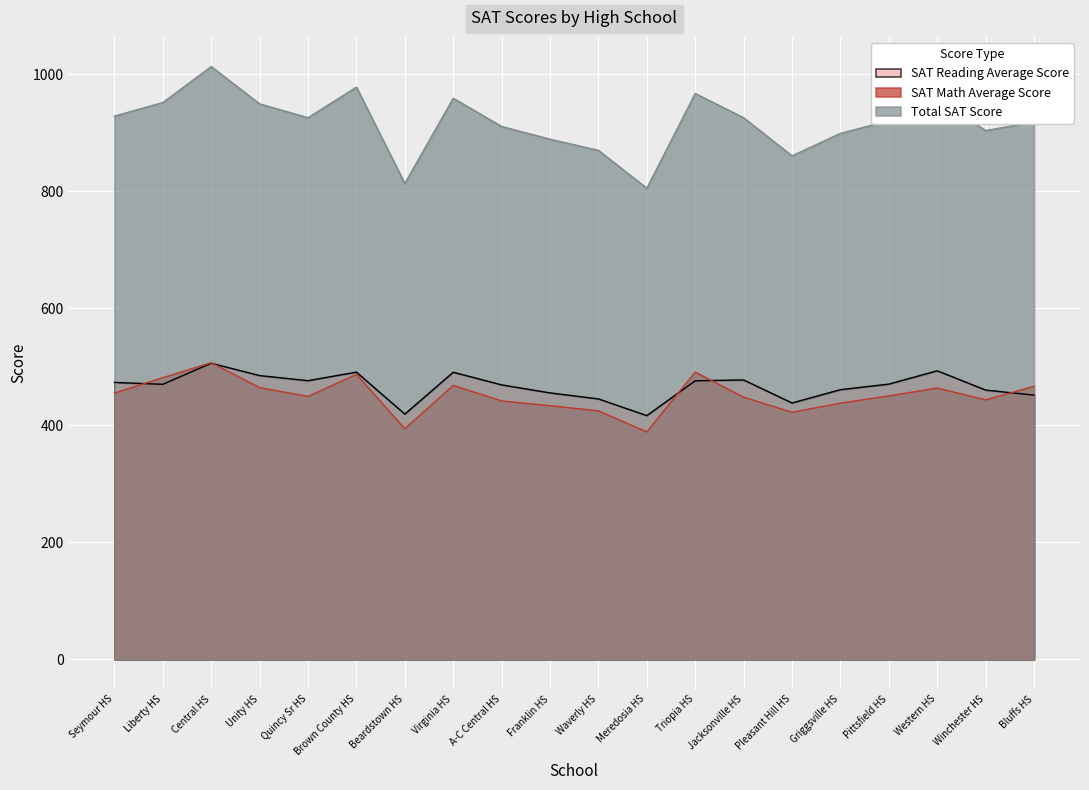

At which label is Total SAT Score closest to 909?

A-C Central HS